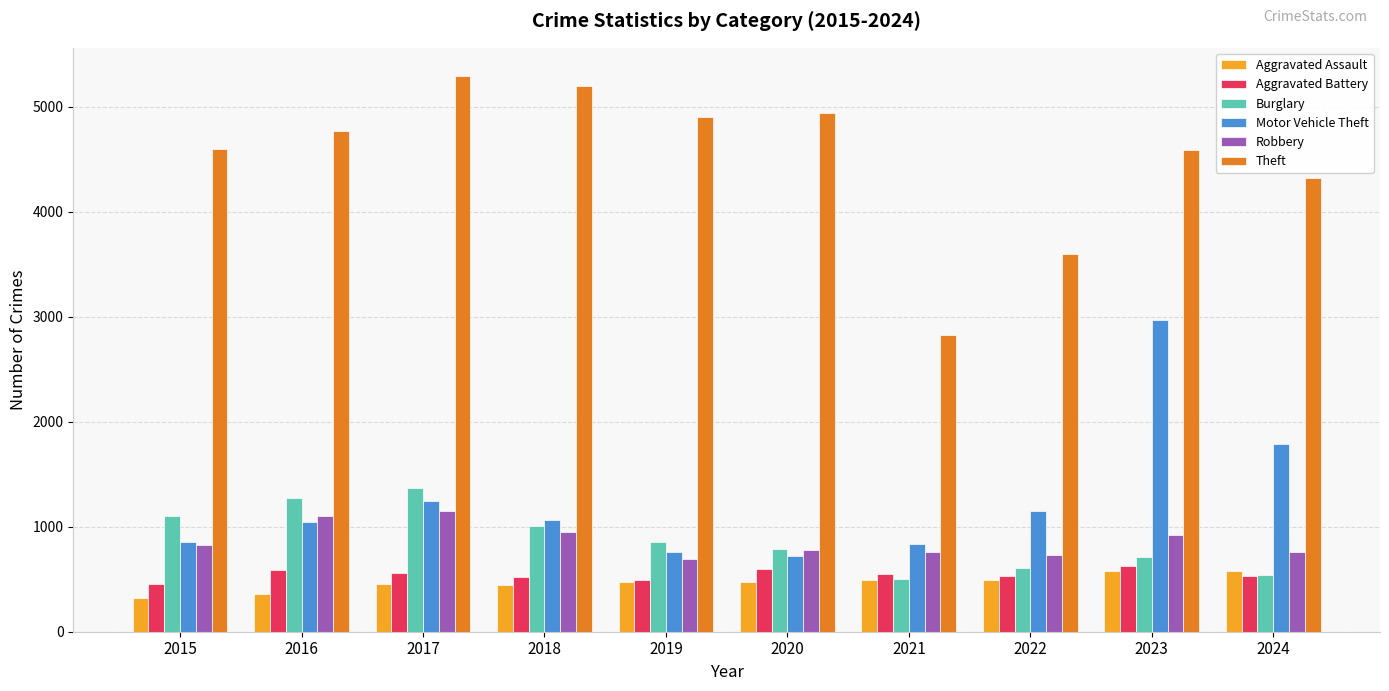

The value of Theft at 2023 is 1385. True or false?

False